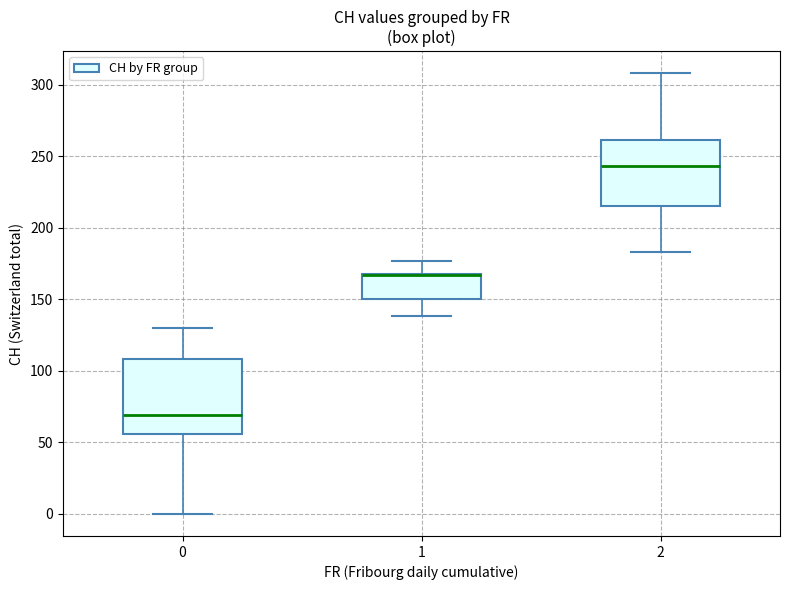

Reading left to right, read every box against the y-axis: the position of its median line, the range the box covers, and the ends of its whiskers. The values are not printed on the chart, so give them approximately, as read against the axis.

0: median 70, box 55 to 110, whiskers 0 to 130
1: median 165 (drawn on the box's upper edge), box 150 to 170, whiskers 140 to 175
2: median 245, box 215 to 260, whiskers 185 to 310